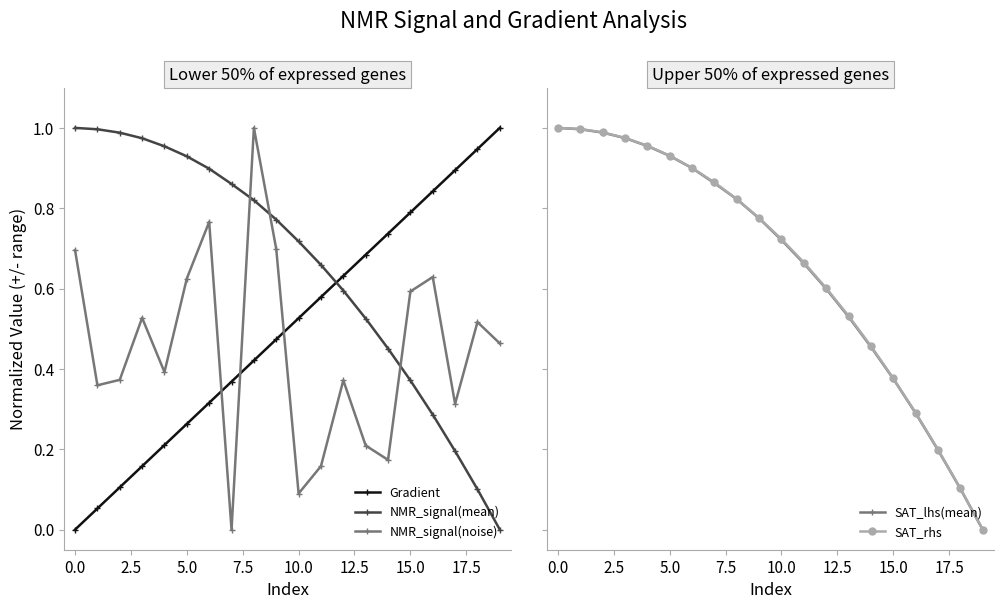

True or false: Gradient has a value of 0.1 at 15.0.

False